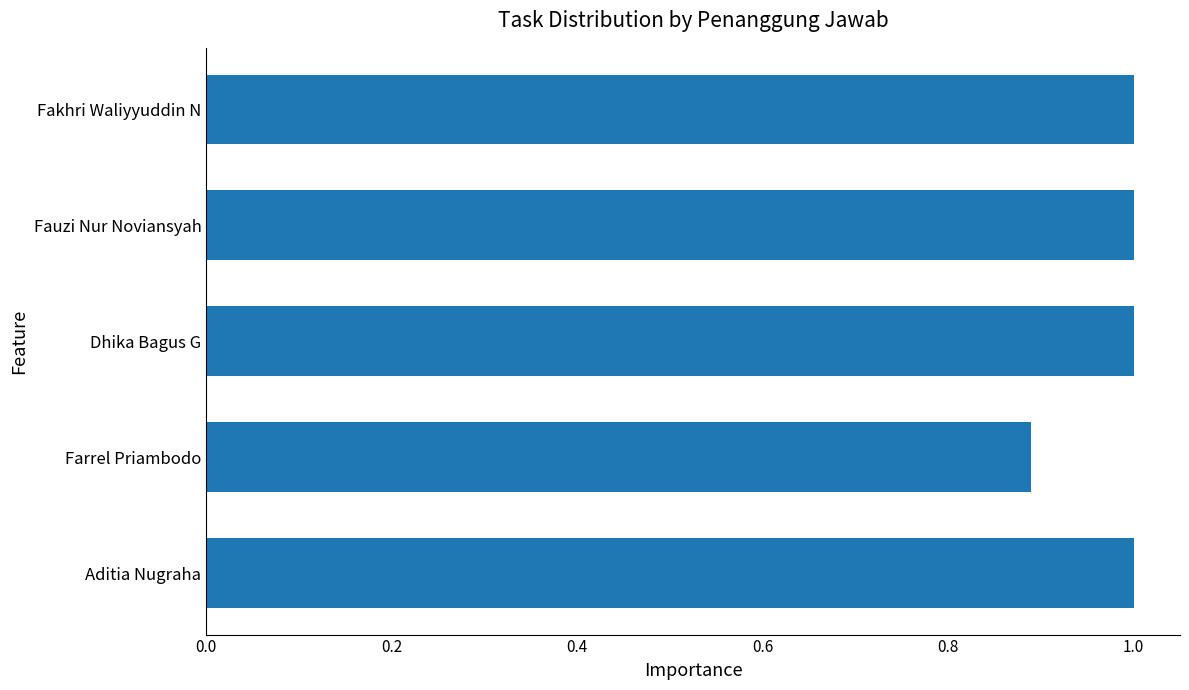

Are the bars horizontal?

Yes